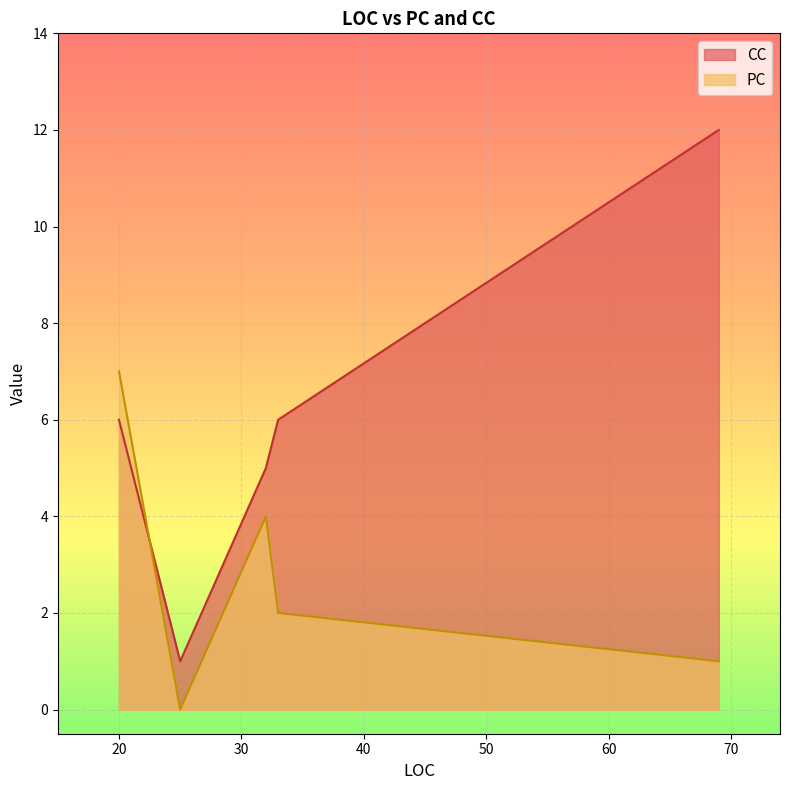

What is the sum of the CC values at 20 and 25?

7